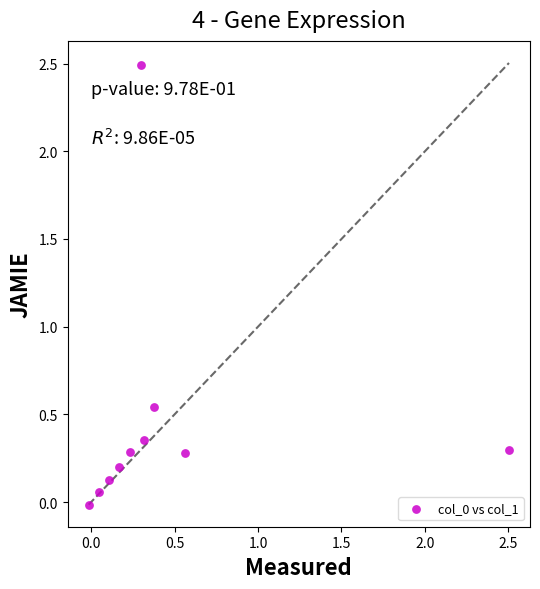

What is the range of X values (max minus min)?

2.5